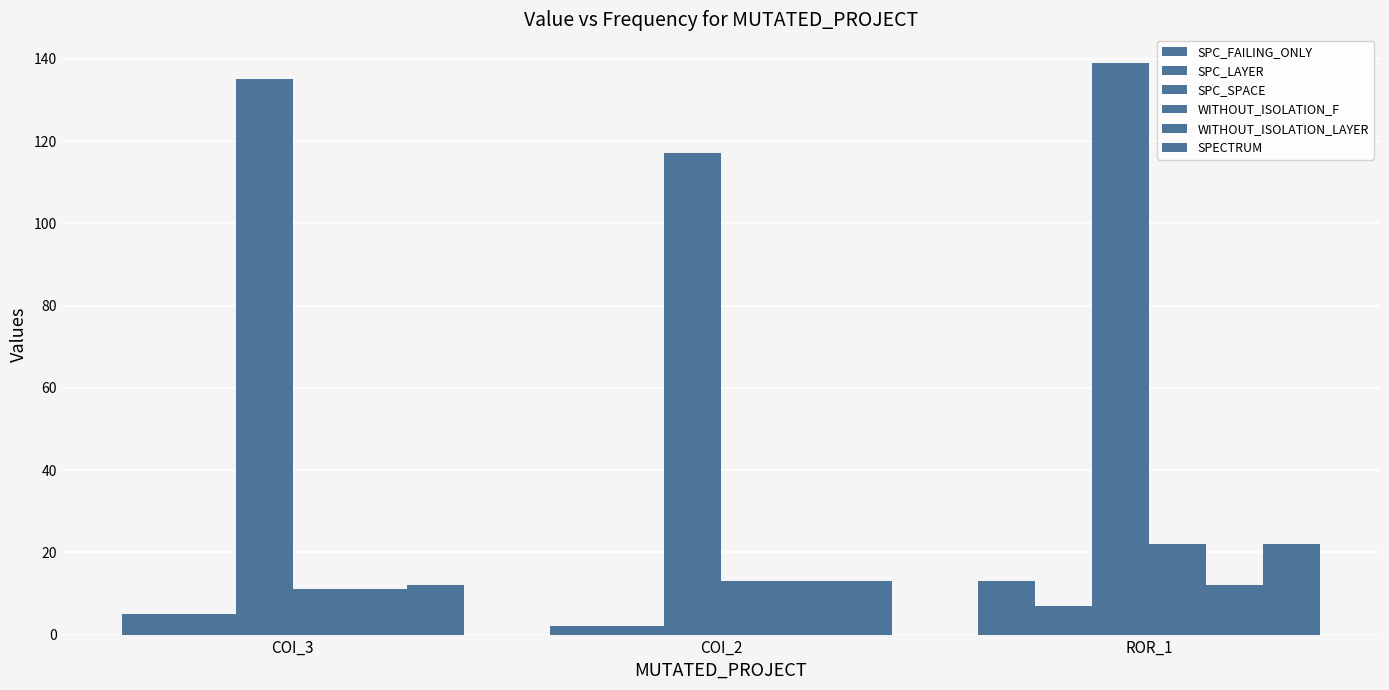

List the labels in order of SPC_SPACE value, smallest first.

COI_2, COI_3, ROR_1